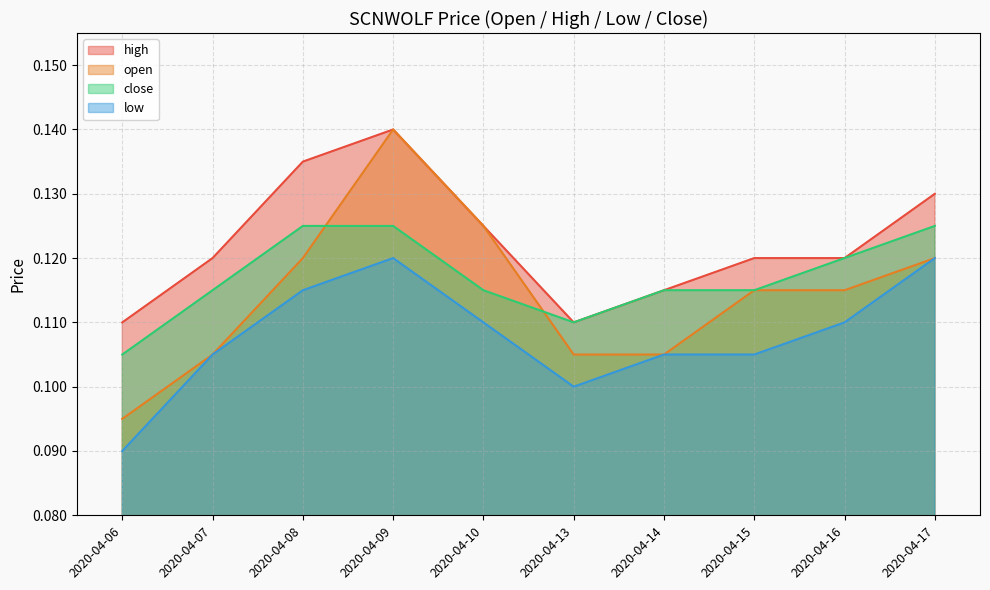

What is the maximum value shown in the chart?

0.1